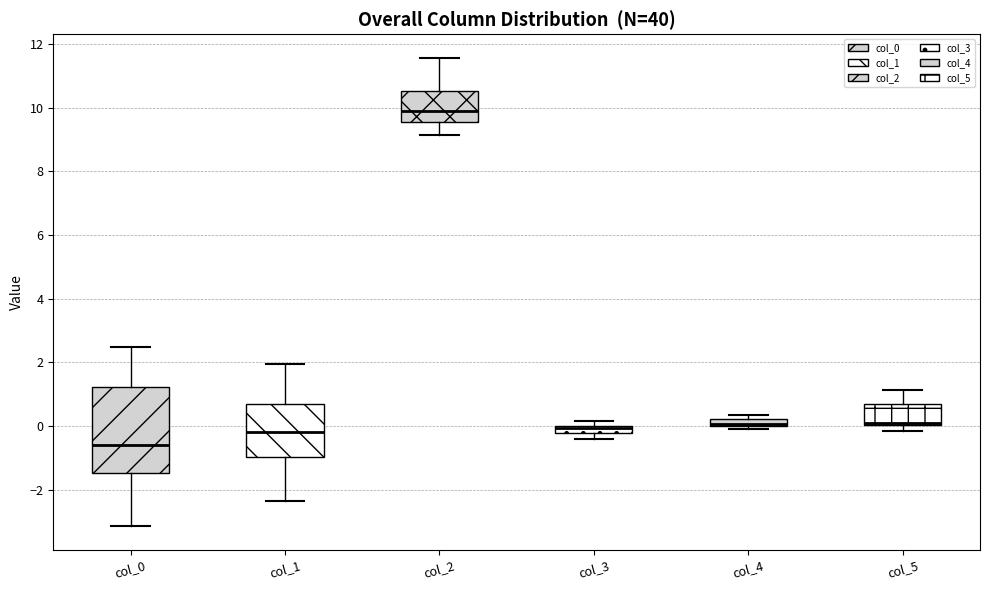

Which box is the tallest, from its lower edge to its upper edge?

col_0